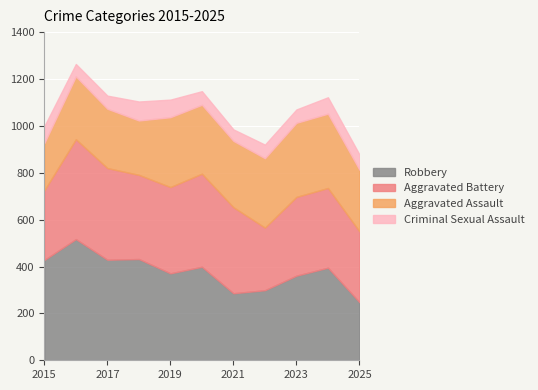

True or false: Criminal Sexual Assault and Aggravated Assault cross at least once.

False